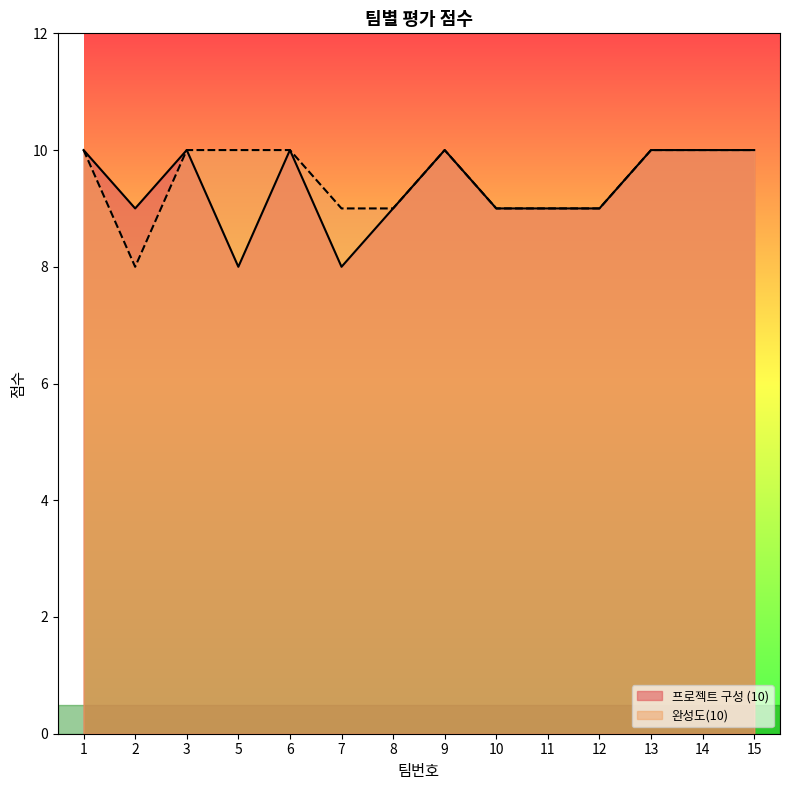

Between 3 and 8, which series saw the biggest shift?

프로젝트 구성 (10)